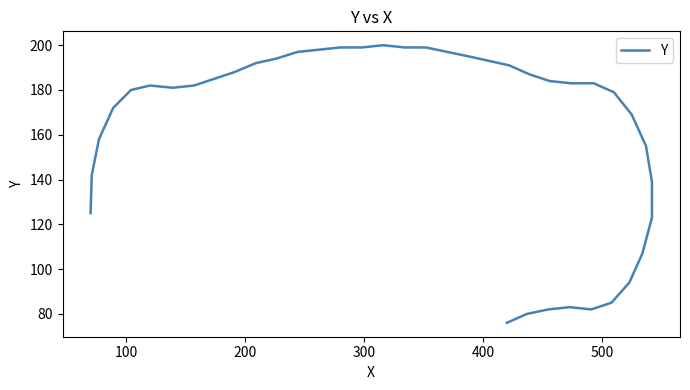

Is it true that the value at 8 is 65?

False